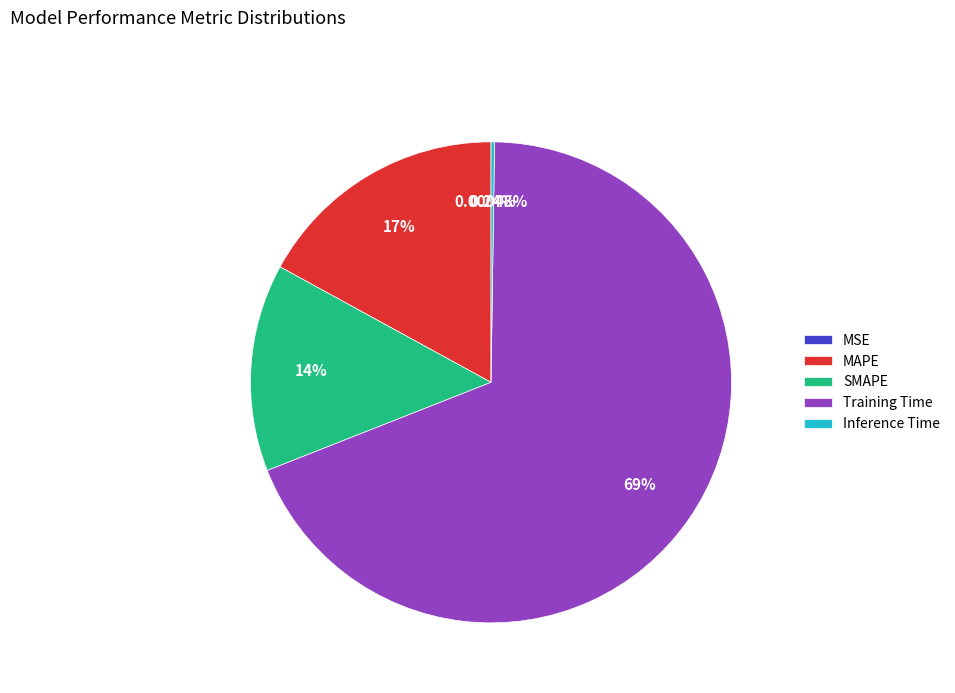

Is there any slice that represents more than half of the pie?

Yes